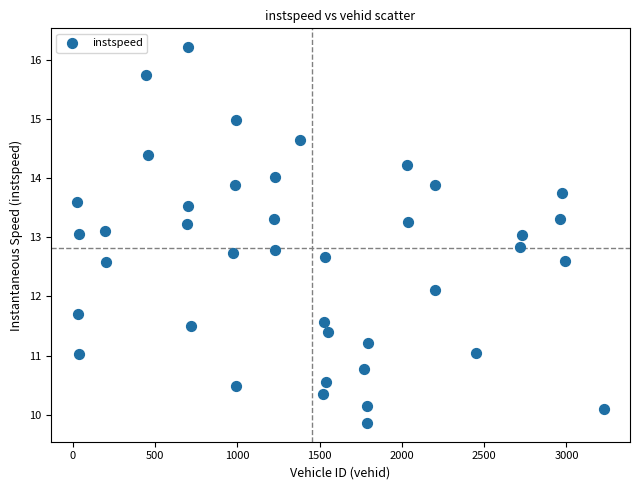

What is the range of Y values (max minus min)?

6.3